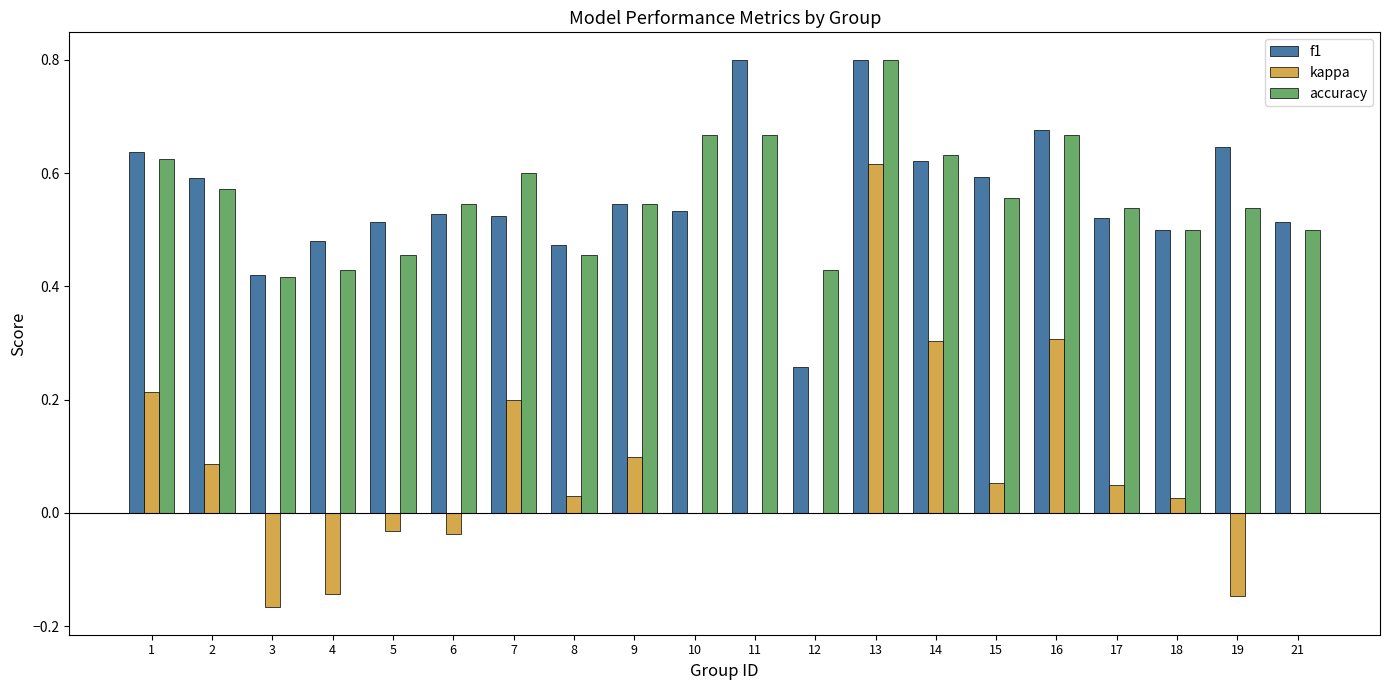

Between 6 and 10, which series saw the biggest shift?

accuracy